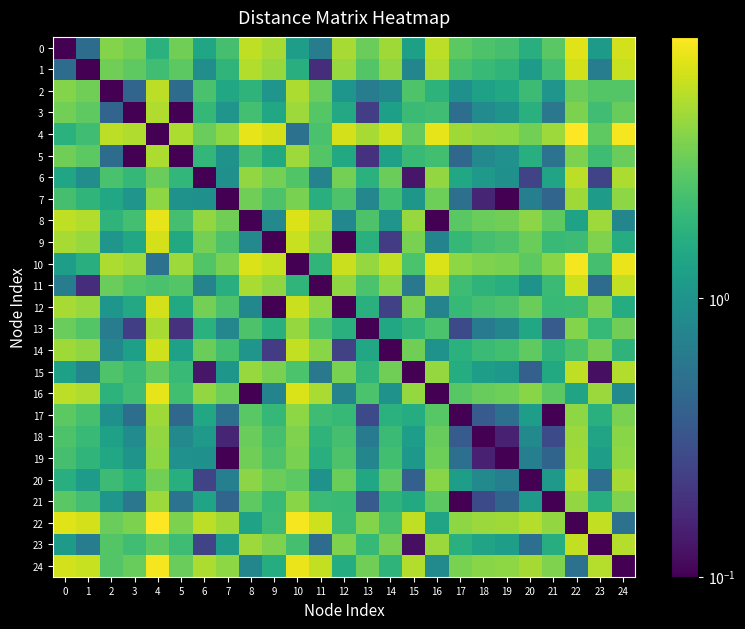

What is the total value across all series at 13?

45.1